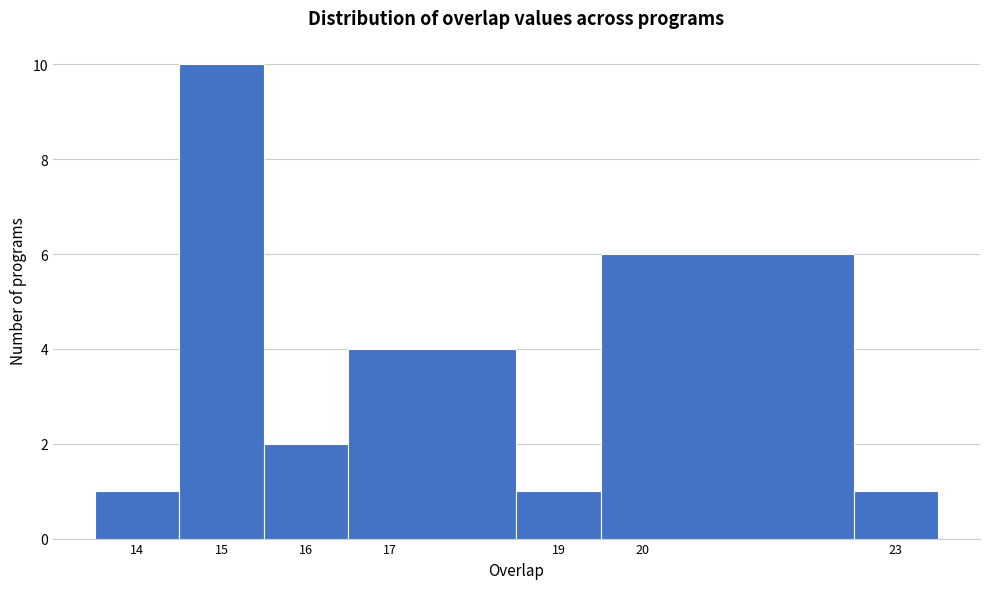

Reading left to right, transcribe this chart: for each bar, give the range it covers on the x-axis and its height. The values are not printed on the chart, so give them approximately, as read against the axis.

13.5 to 14.5: 1
14.5 to 15.5: 10
15.5 to 16.5: 2
16.5 to 18.5: 4
18.5 to 19.5: 1
19.5 to 22.5: 6
22.5 to 23.5: 1